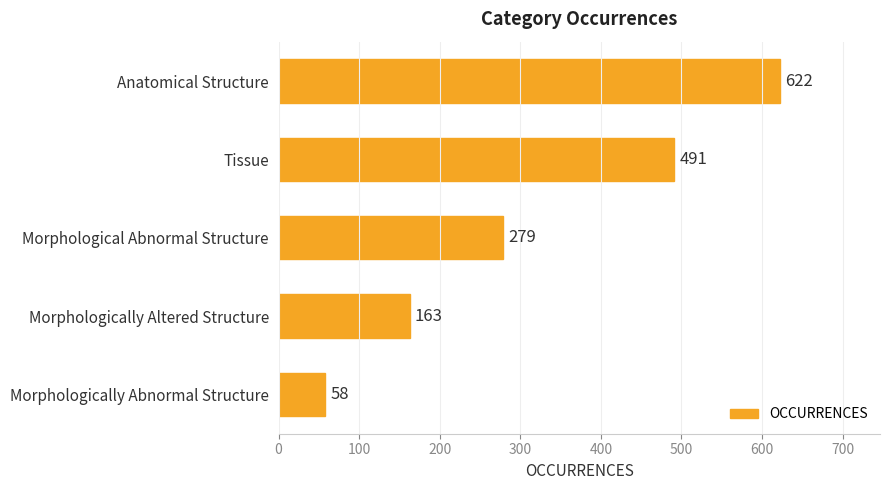

How many series are shown in this chart?

1